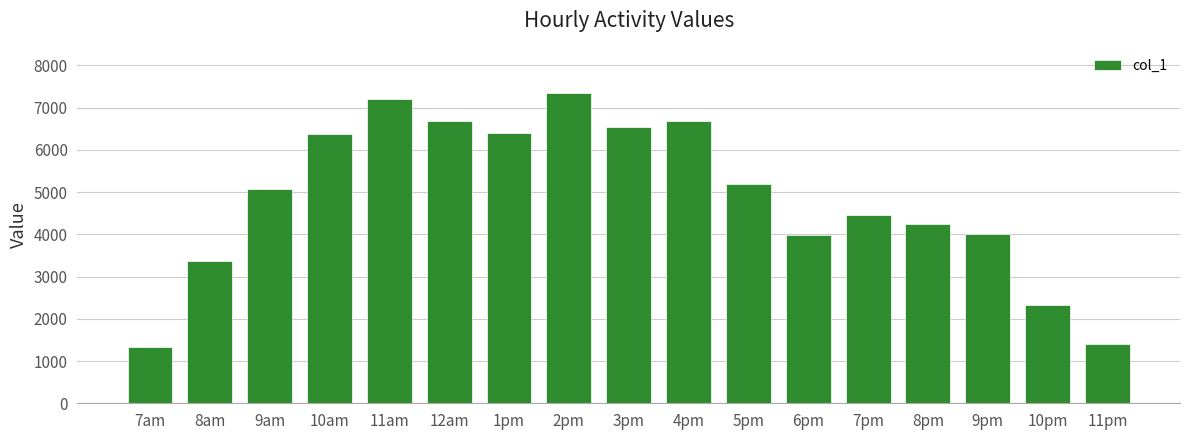

What is the ratio of the value at 10pm to the value at 6pm?

0.6